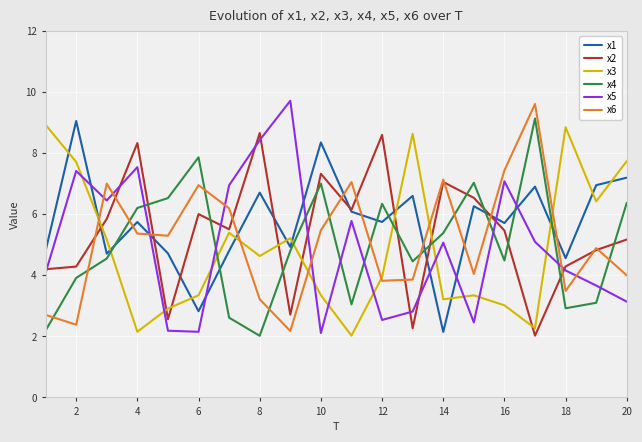

What is the minimum value for x4?

2.0